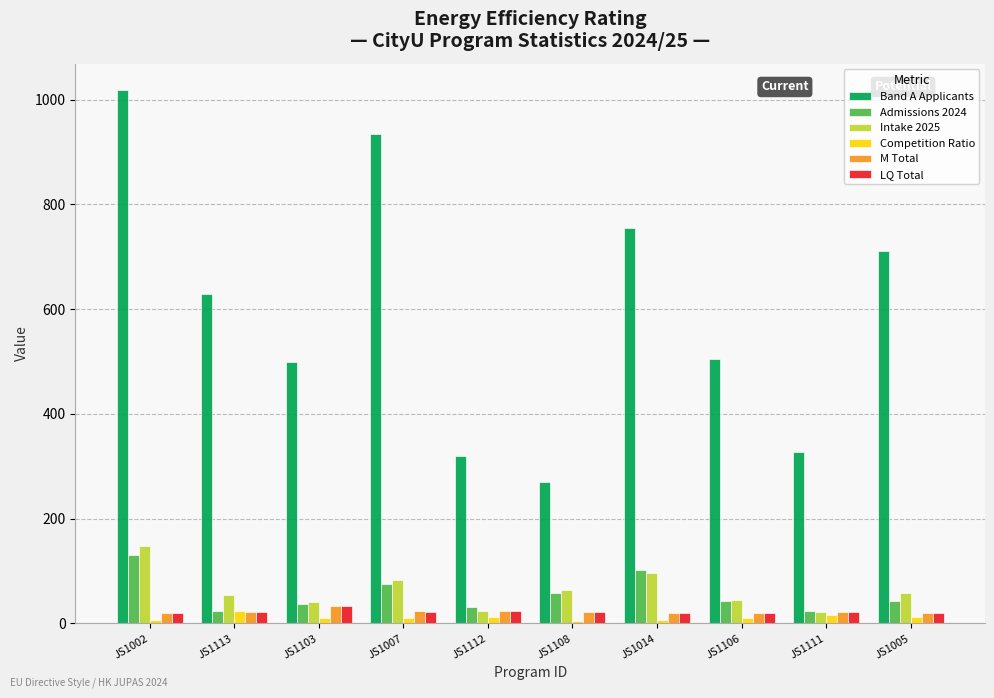

What position from the left is JS1111?

9